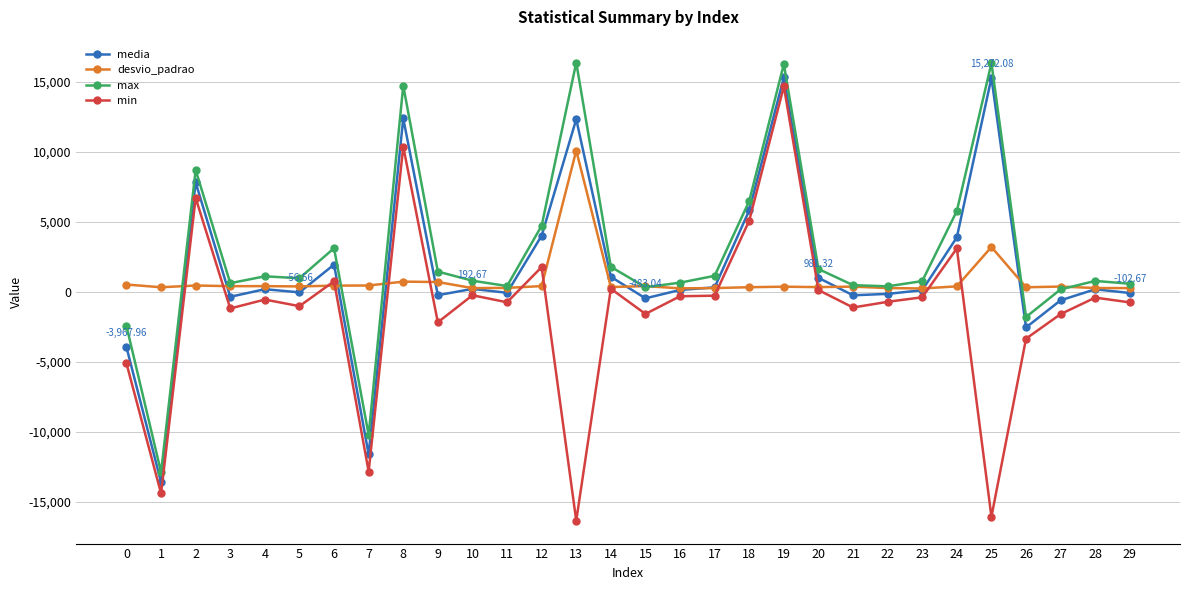

Does the chart display data point markers on the line(s)?

Yes